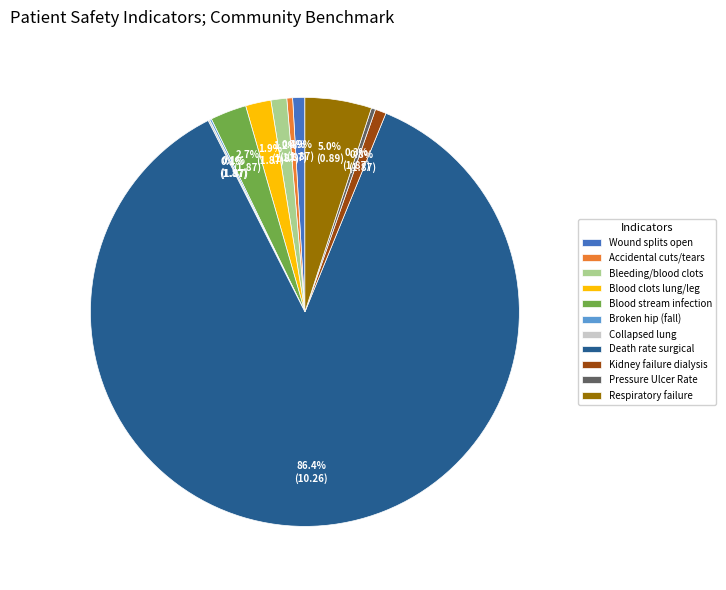

Is the sum of Pressure Ulcer Rate and Wound splits open greater than half?

No